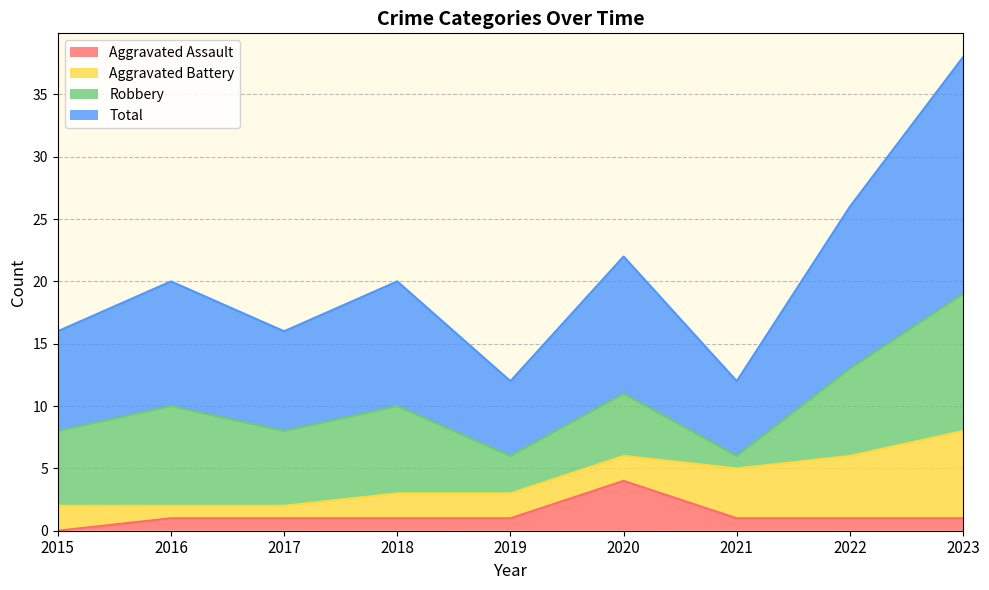

What is the sum of the Total values at 2023 and 2017?

27